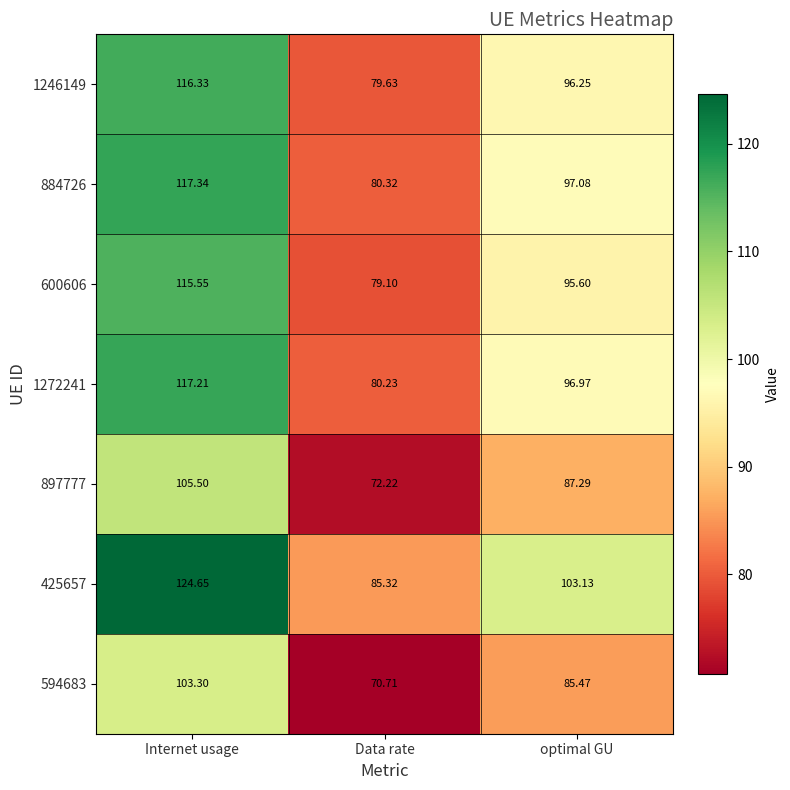

Which category has the lowest value in the 425657 series?

Data rate